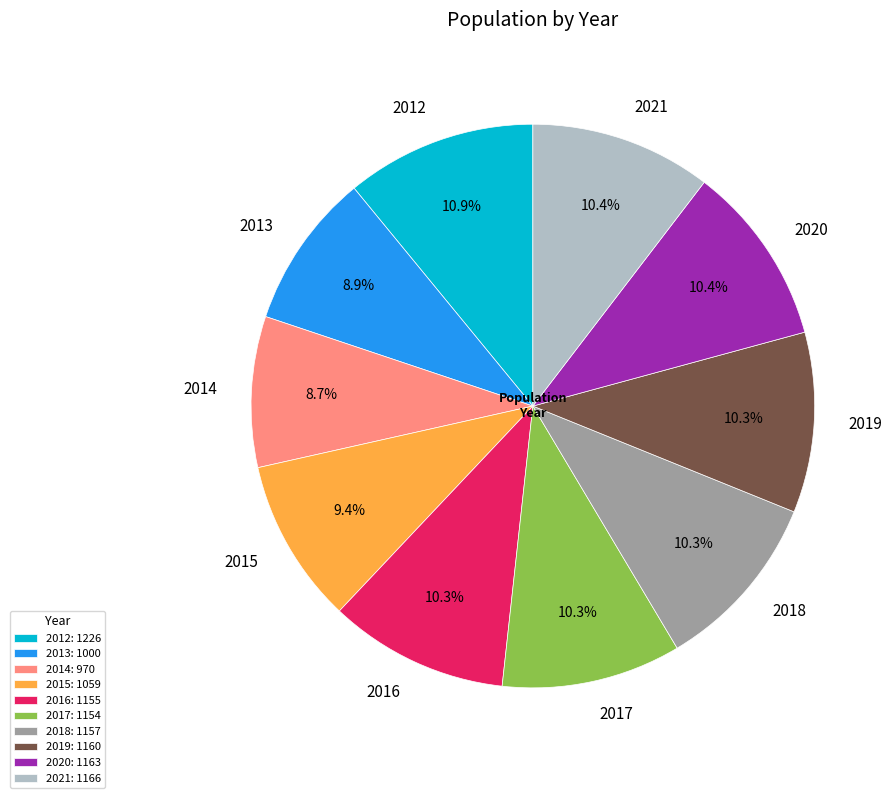

Count the number of slices in the pie.

10